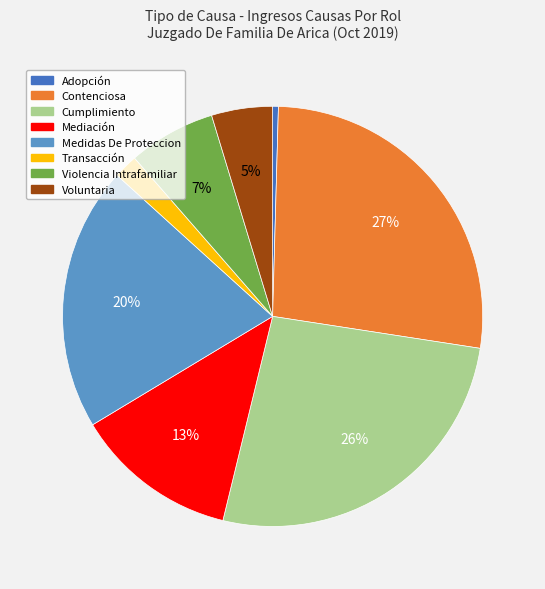

Does Medidas De Proteccion represent more than half of the total?

No